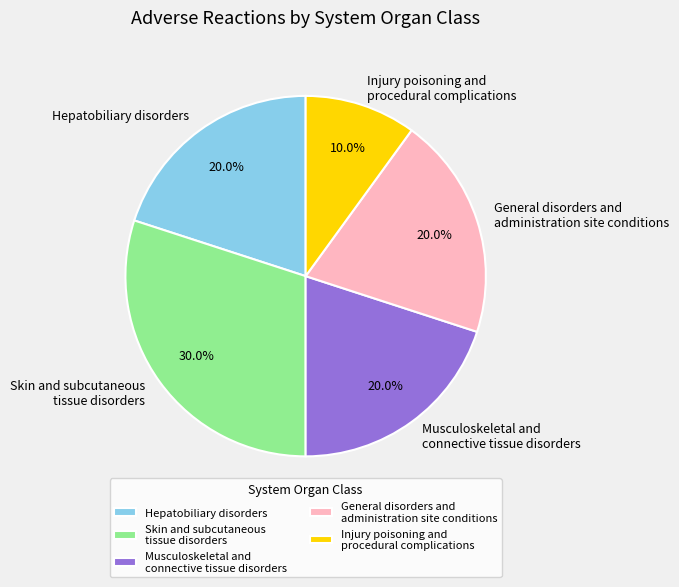

Which has a higher value, Skin and subcutaneous tissue disorders or Musculoskeletal and connective tissue disorders?

Skin and subcutaneous tissue disorders